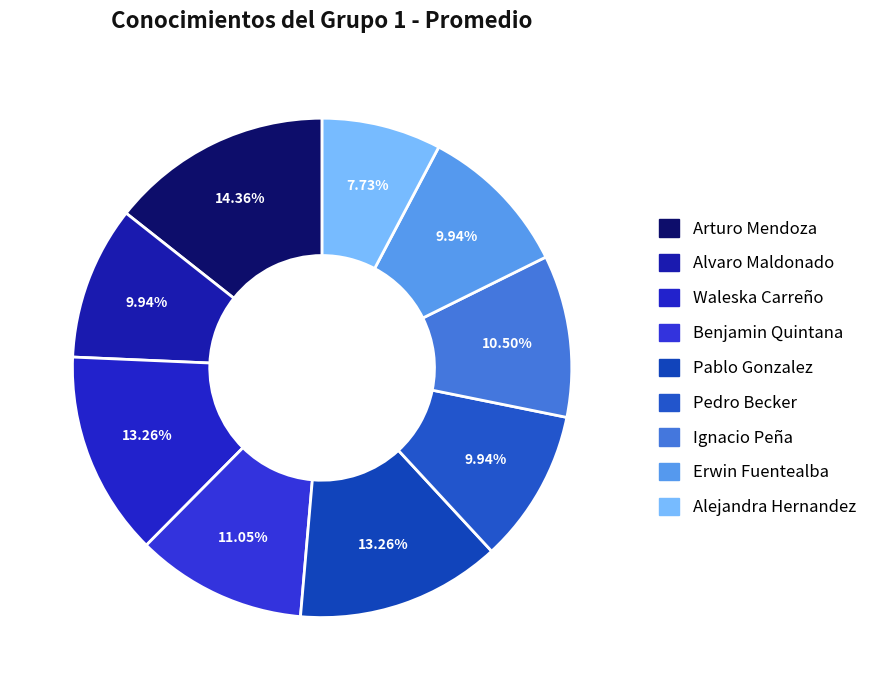

To the nearest percent, what is the combined percentage of Erwin Fuentealba and Arturo Mendoza?

24%